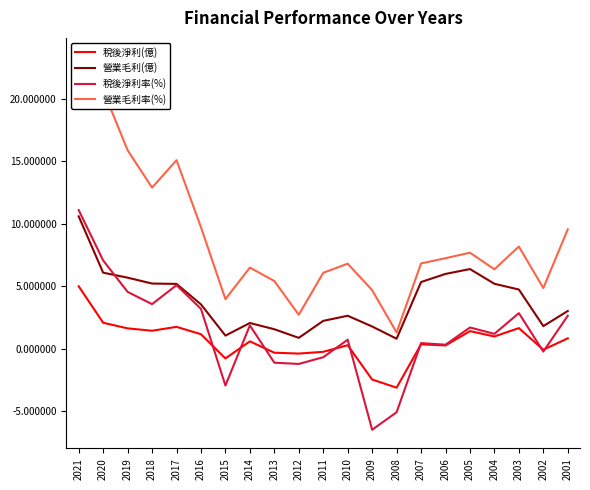

At which category is the sum across all series the highest?

2021